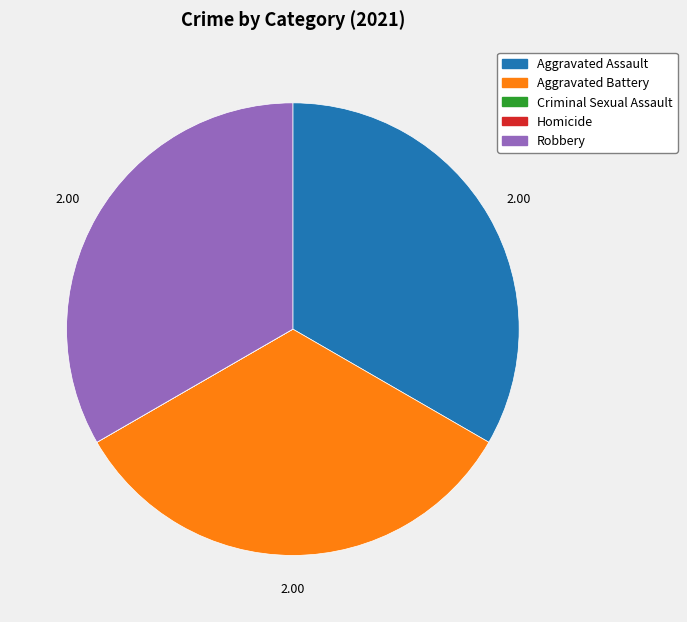

Does Aggravated Assault account for over 50% of the chart?

No